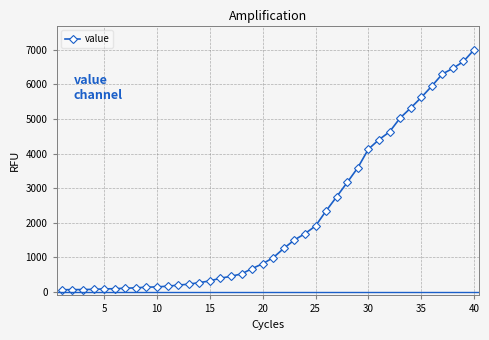

How many data points does each series have?

40